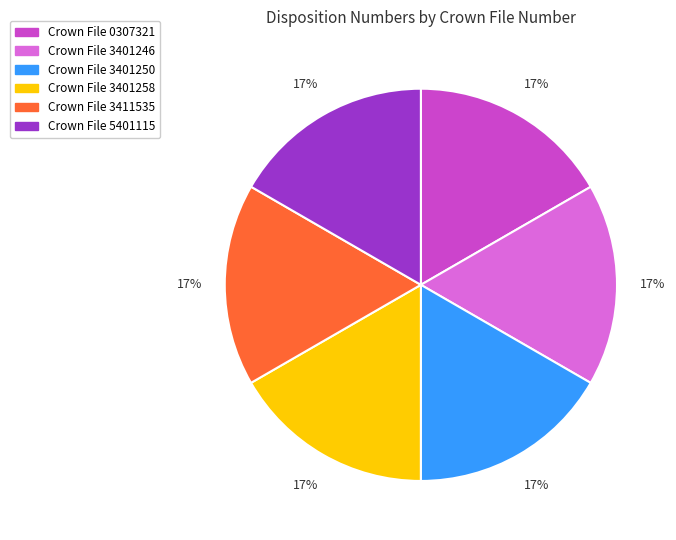

Is there any slice that represents more than half of the pie?

No